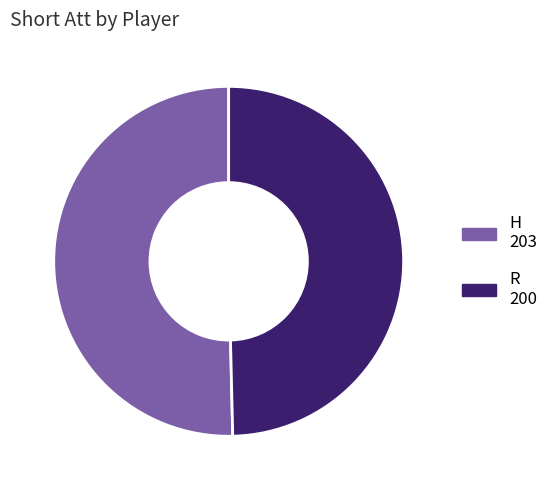

Which slice is the largest?

H